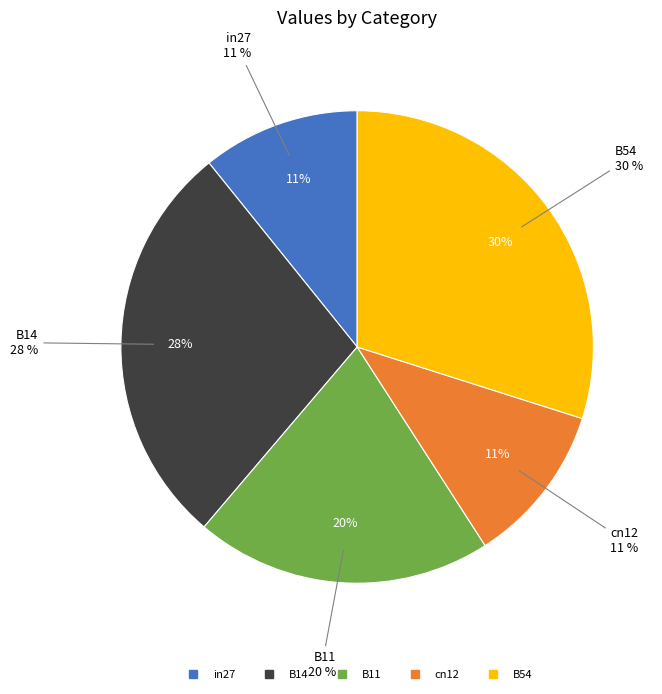

To the nearest percent, what is the difference between the B14 and B11 slice percentages?

8%